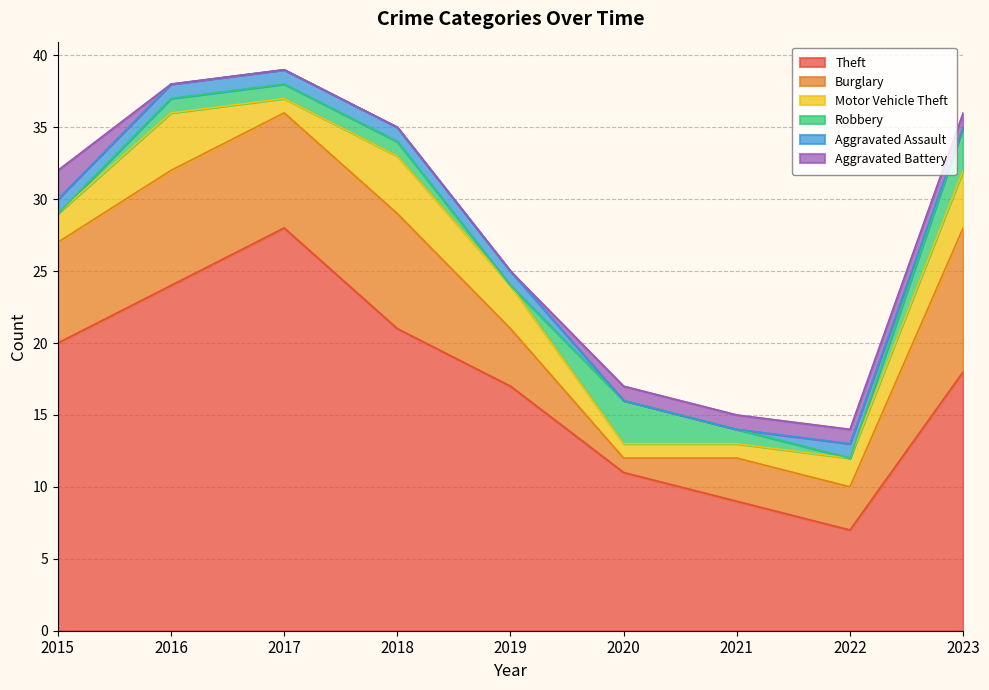

At which label does Burglary reach its minimum?

2020